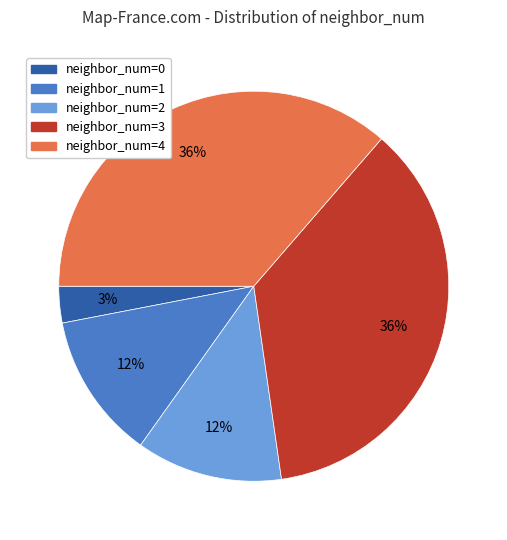

Does any single category account for the majority?

No